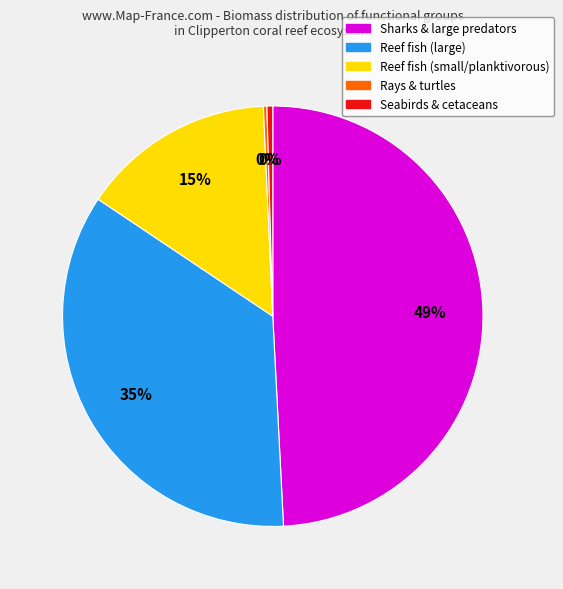

To the nearest percent, what is the average slice percentage?

20%